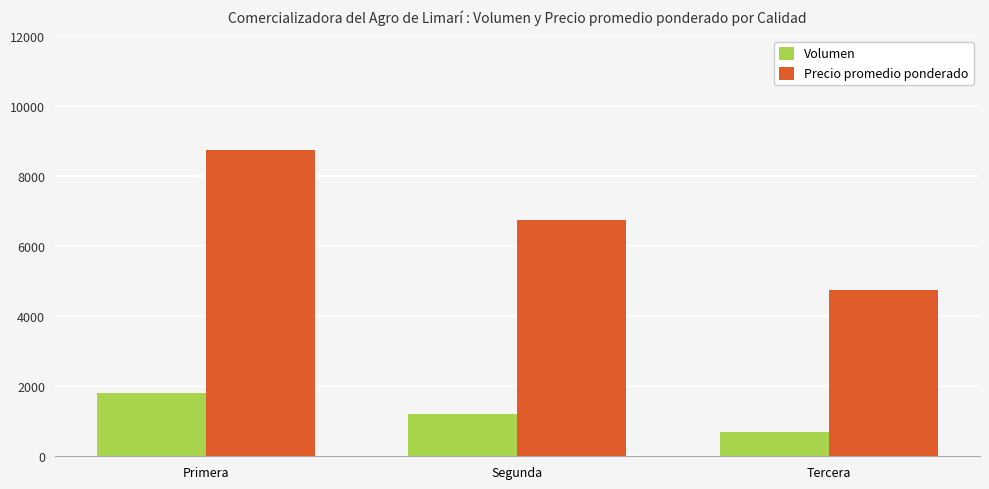

What are all the series names shown in the legend?

Volumen, Precio promedio ponderado